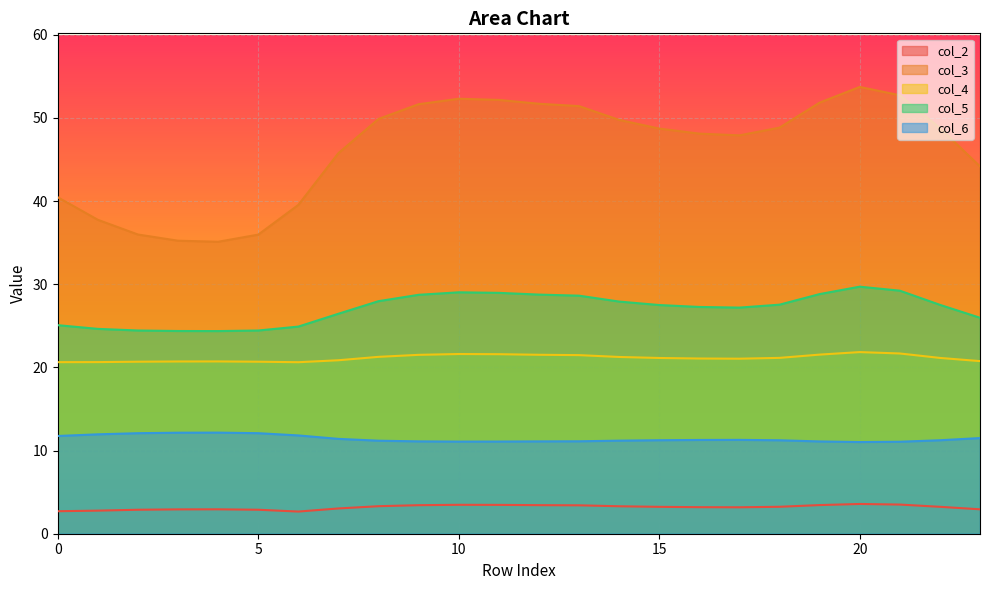

What is the difference between the second highest and minimum values in the col_3 series?

17.6